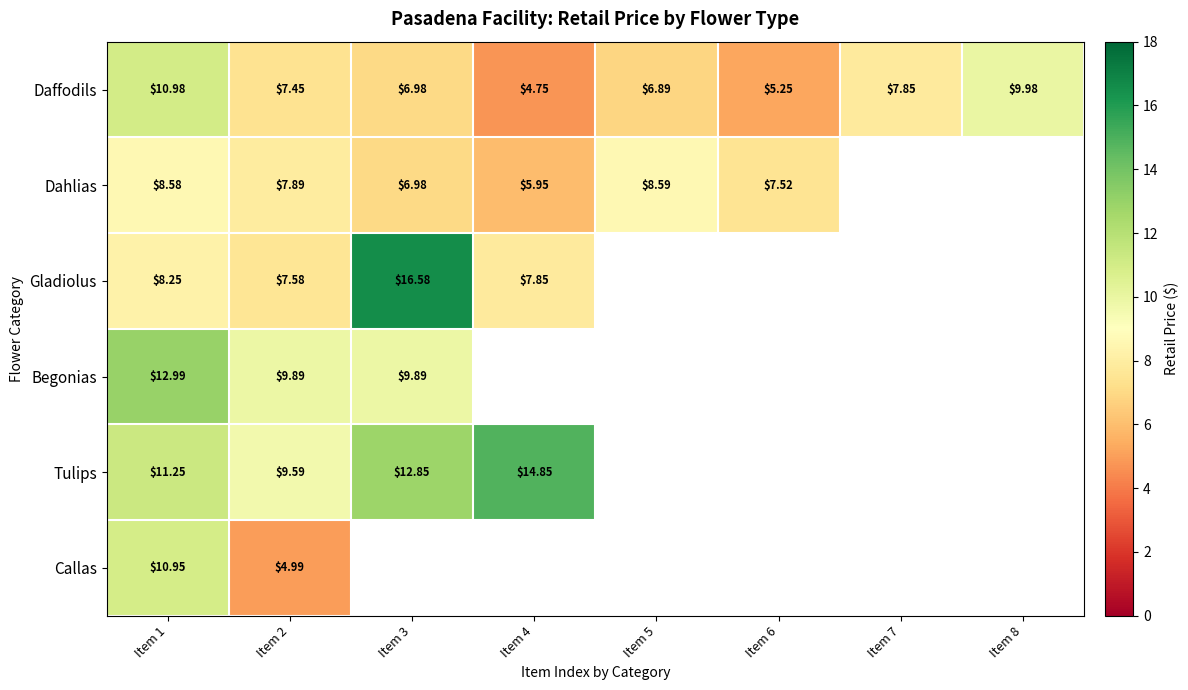

At how many categories does at least one series exceed 10?

3